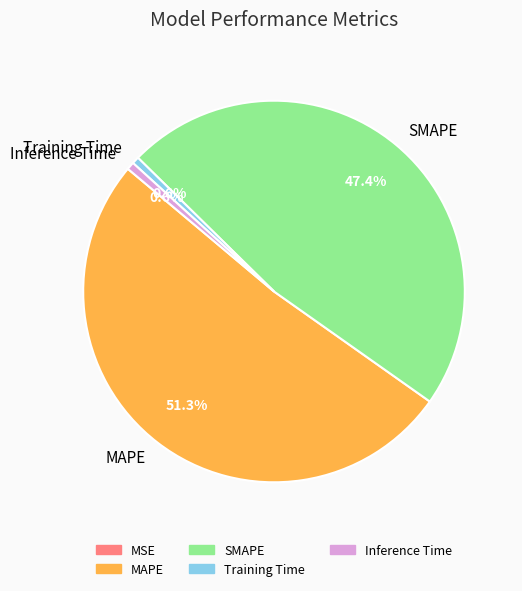

Combined, do SMAPE and Training Time account for over 50%?

No